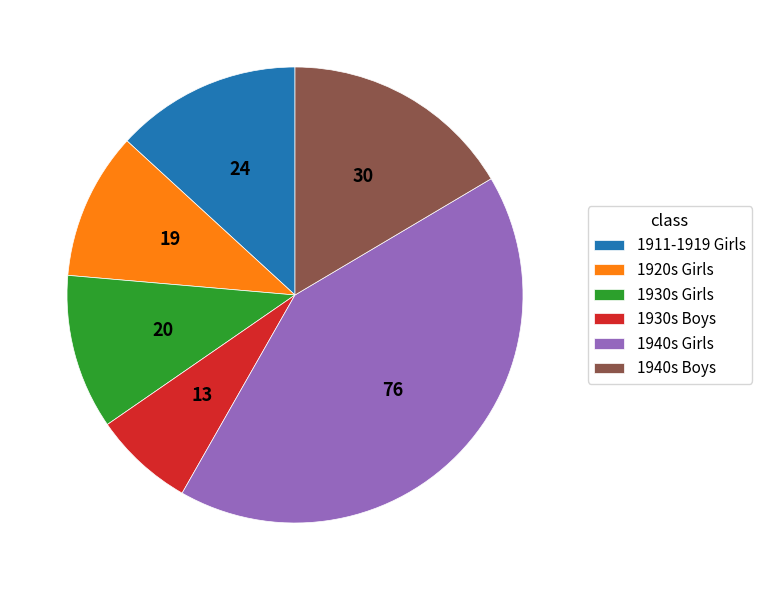

True or false: 1930s Boys accounts for 14% of the total.

False